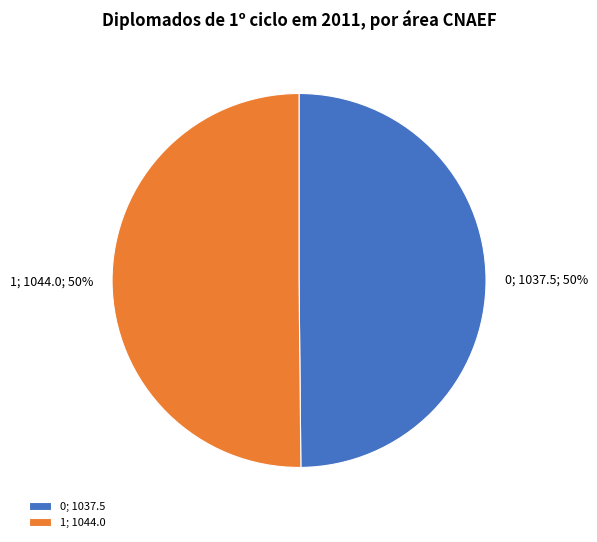

What is the ratio of the value at 1 to the value at 0?

1.0